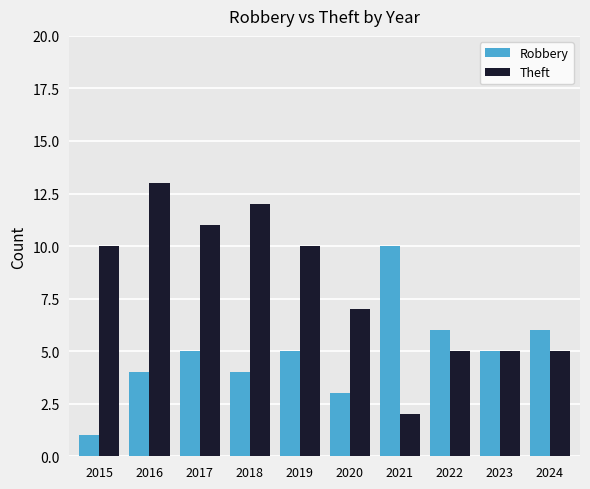

What are all the series names shown in the legend?

Robbery, Theft